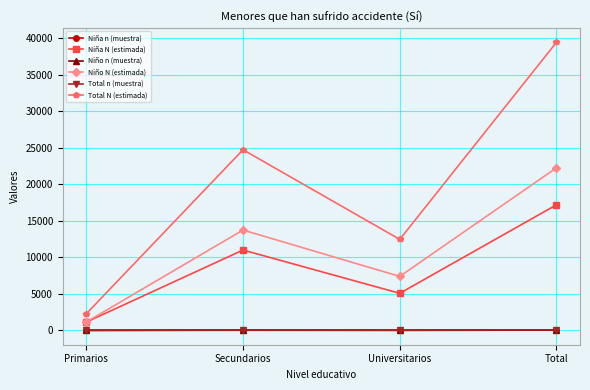

Where is Niño N (estimada) nearest to the value 11696?

Secundarios